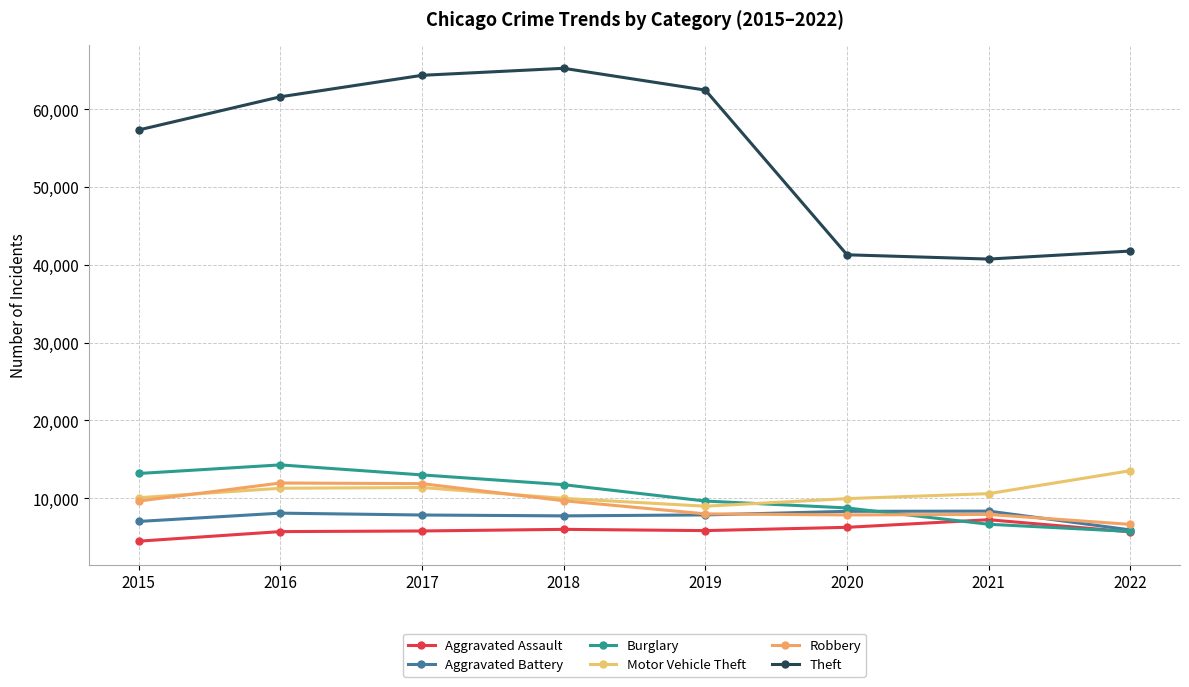

What is the sum of all Motor Vehicle Theft values?

85790